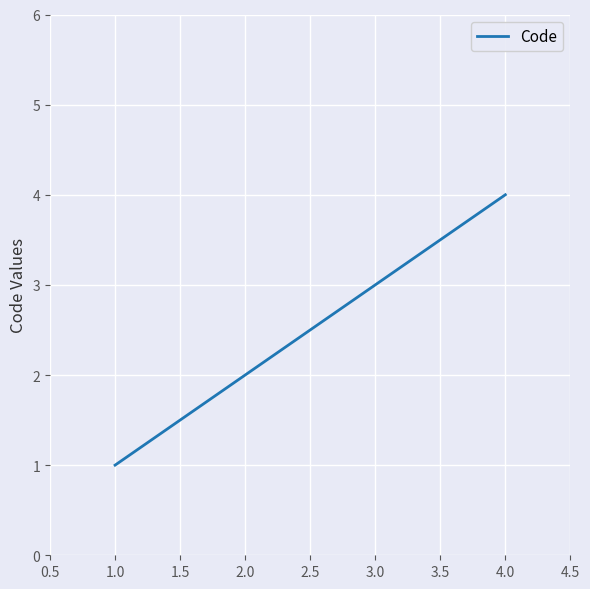

Reading left to right, extract all data points from this chart.

1	2	3	4